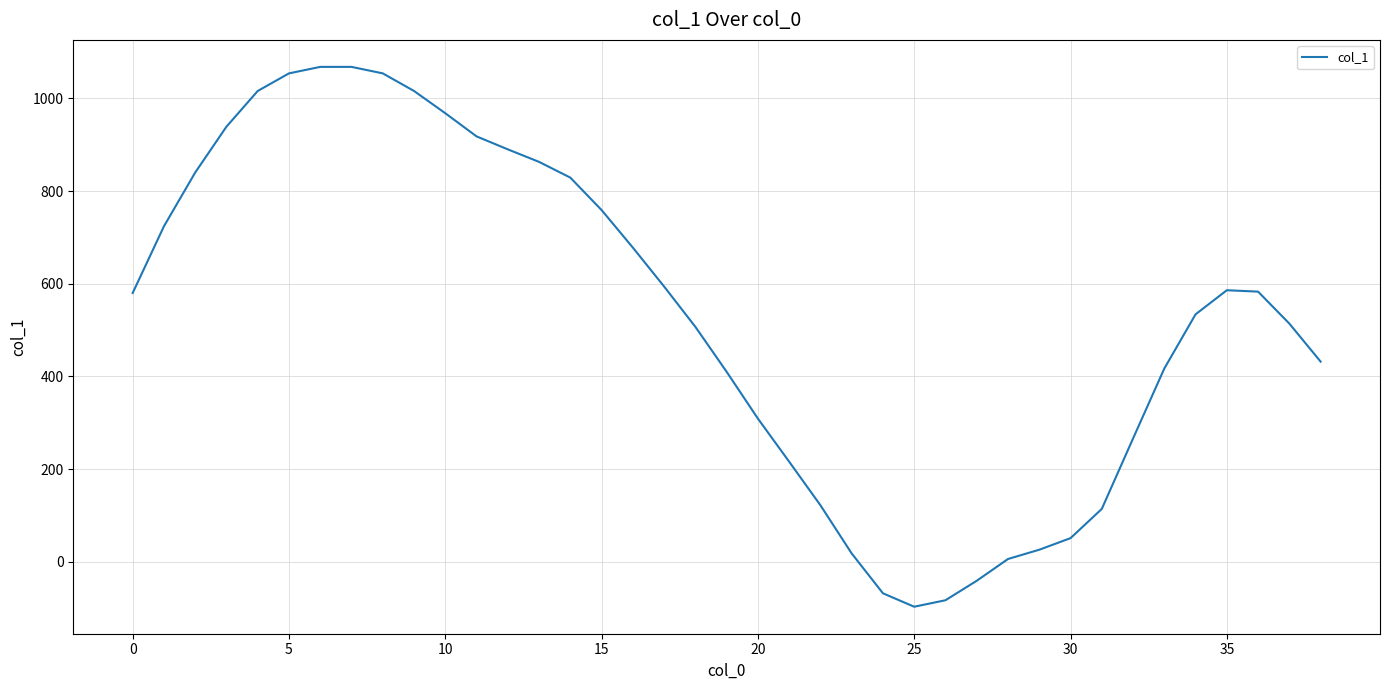

What is the difference between the maximum and minimum values?

1165